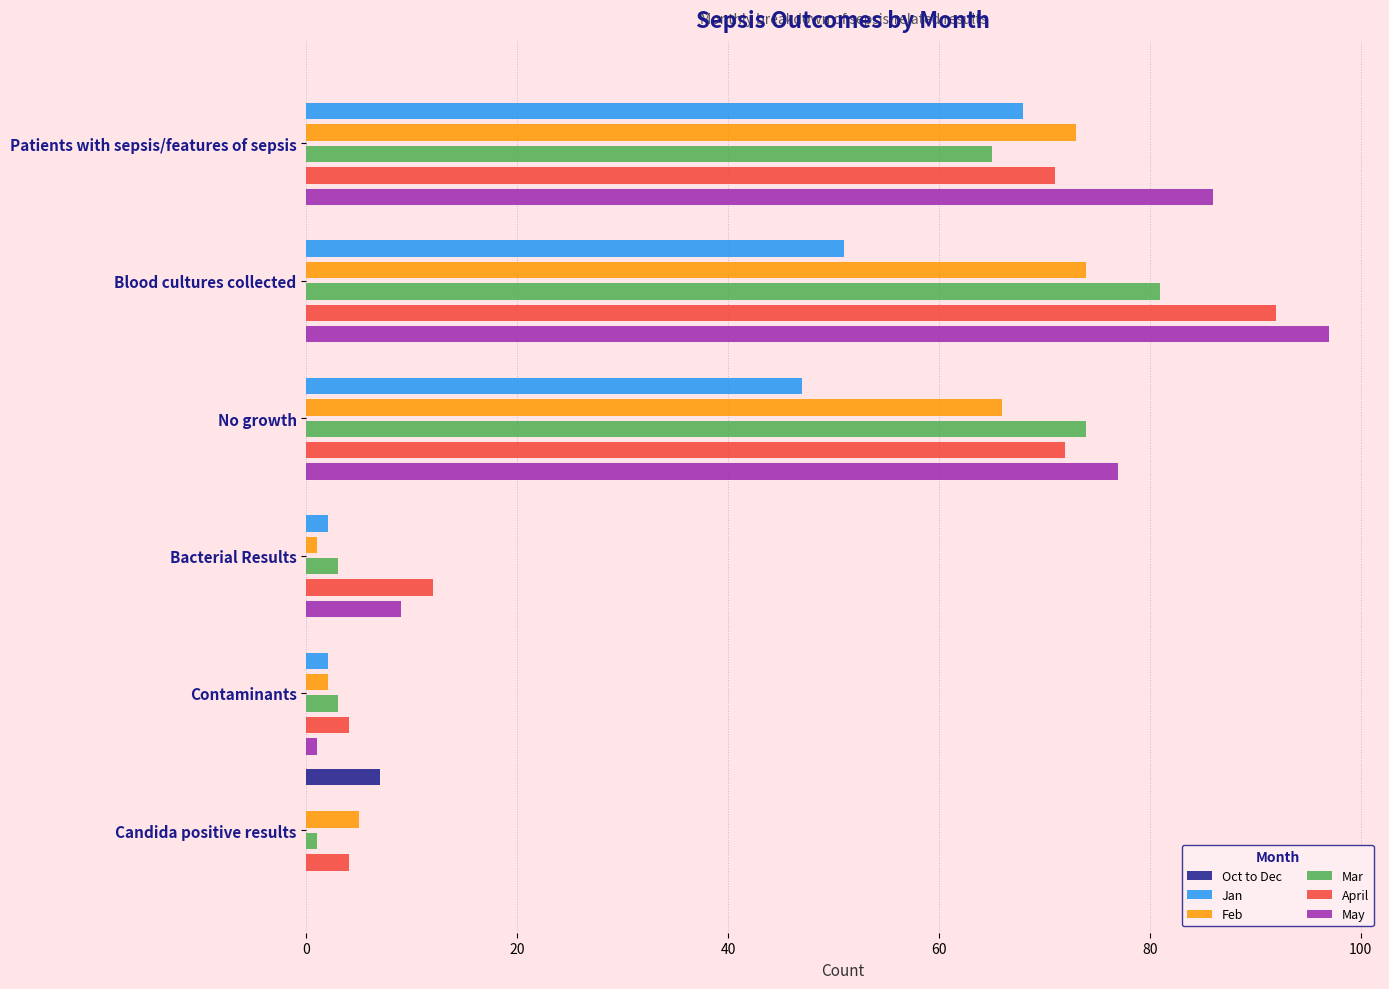

What is the total value across all series at No growth?

336